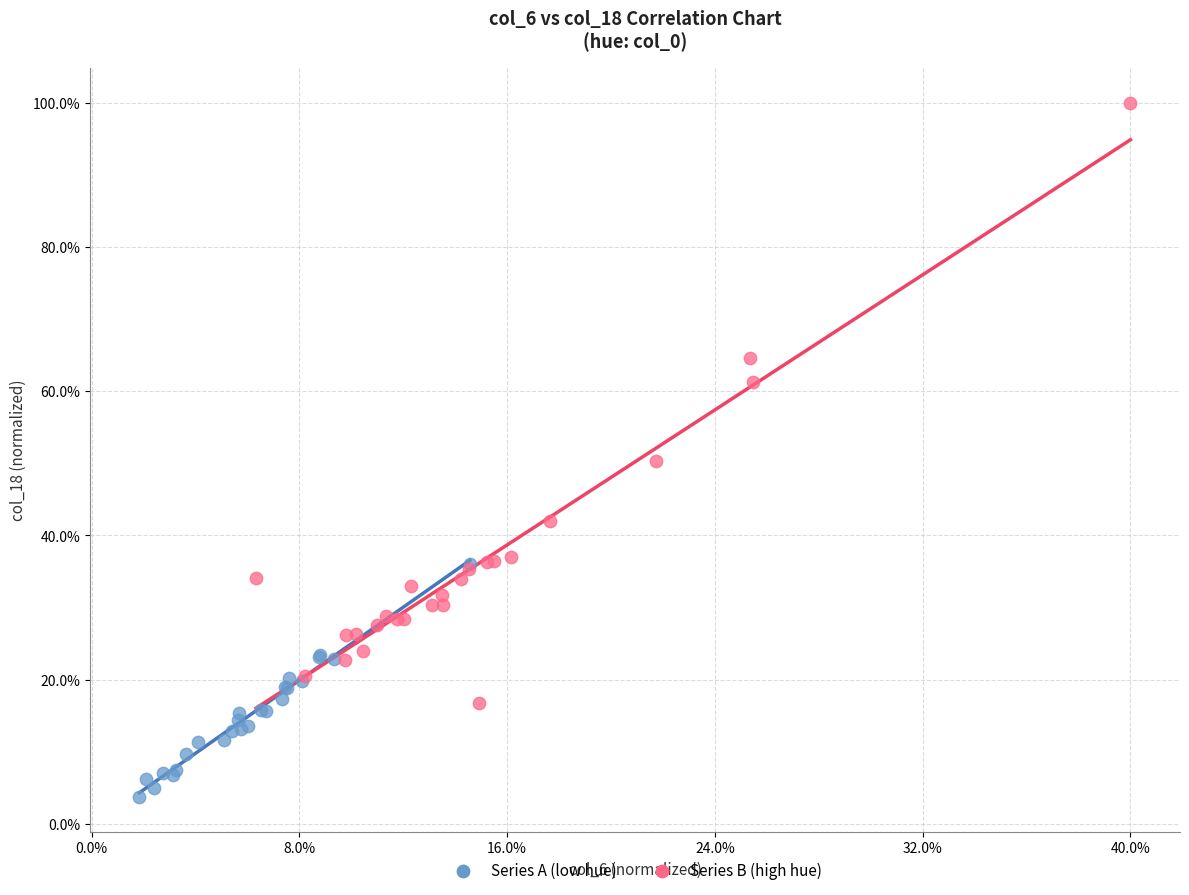

What are all the series names shown in the legend?

Series A (low hue), Series B (high hue)